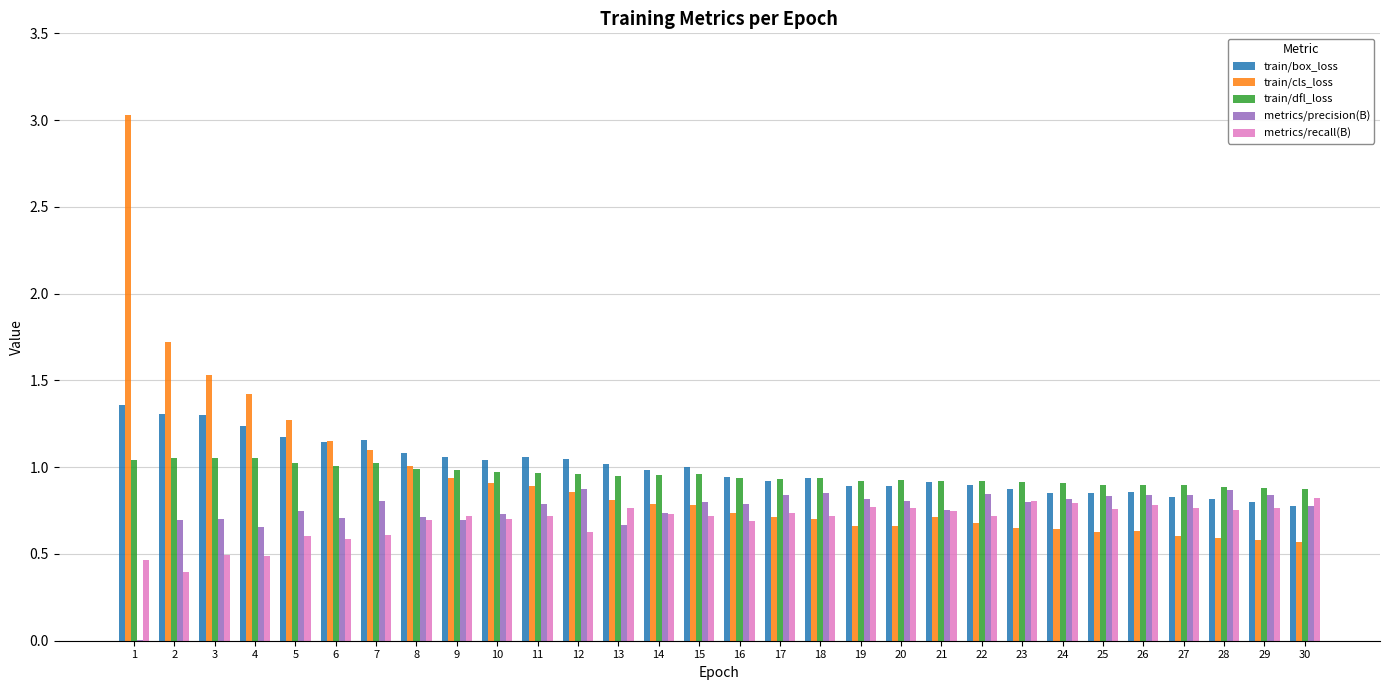

How many categories are shown in the chart?

30